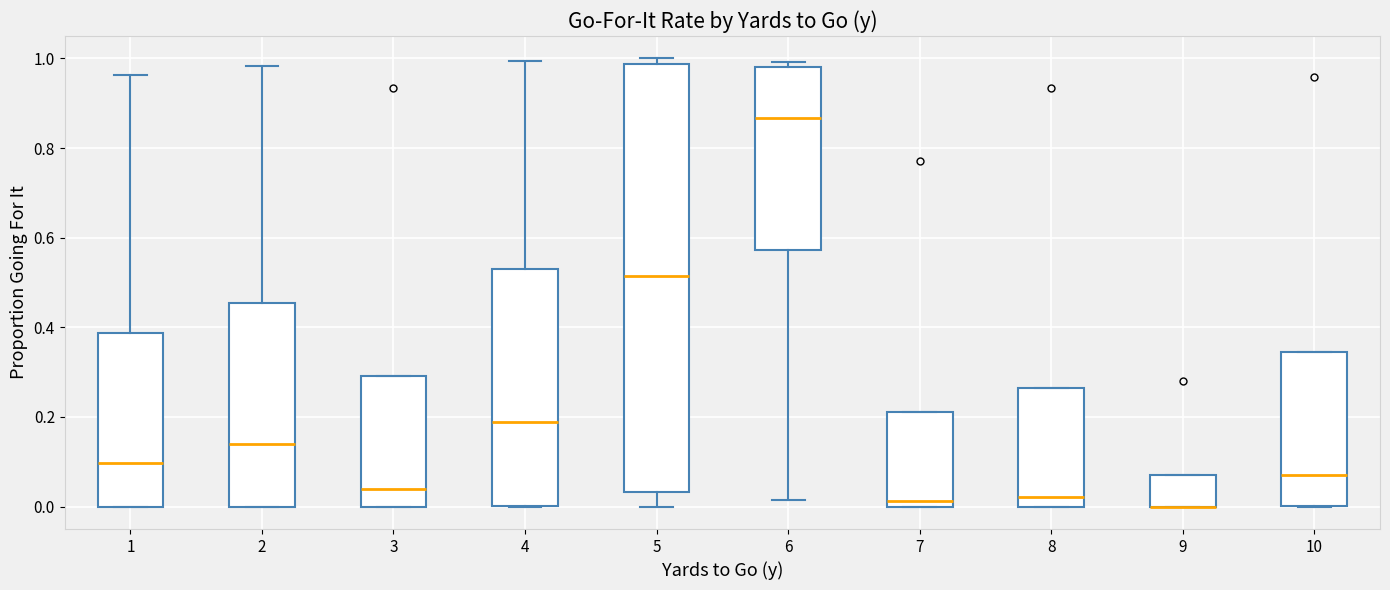

Reading left to right, transcribe this box plot: for each box, give where its median line is, the range the box spans, and where its two whiskers end, as read against the y-axis. The values are not printed on the chart, so give them approximately, as read against the axis.

1: median 0.10, box 0.00 to 0.38, whiskers 0.00 to 0.96
2: median 0.14, box 0.00 to 0.46, whiskers 0.00 to 0.98
3: median 0.04, box 0.00 to 0.30, whiskers 0.00 to 0.30
4: median 0.18, box 0.00 to 0.54, whiskers 0.00 to 1.00
5: median 0.52, box 0.04 to 0.98, whiskers 0.00 to 1.00
6: median 0.86, box 0.58 to 0.98, whiskers 0.02 to 1.00
7: median 0.02, box 0.00 to 0.22, whiskers 0.00 to 0.22
8: median 0.02, box 0.00 to 0.26, whiskers 0.00 to 0.26
9: median 0.00 (drawn on the box's lower edge), box 0.00 to 0.08, whiskers 0.00 to 0.08
10: median 0.08, box 0.00 to 0.34, whiskers 0.00 to 0.34